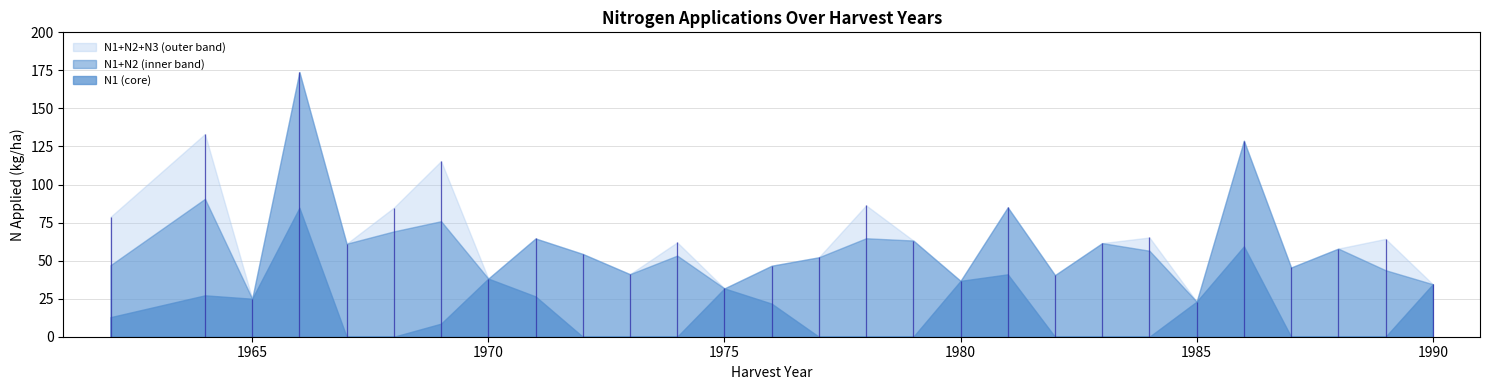

The value of N2 at 34 is 69.4. True or false?

True